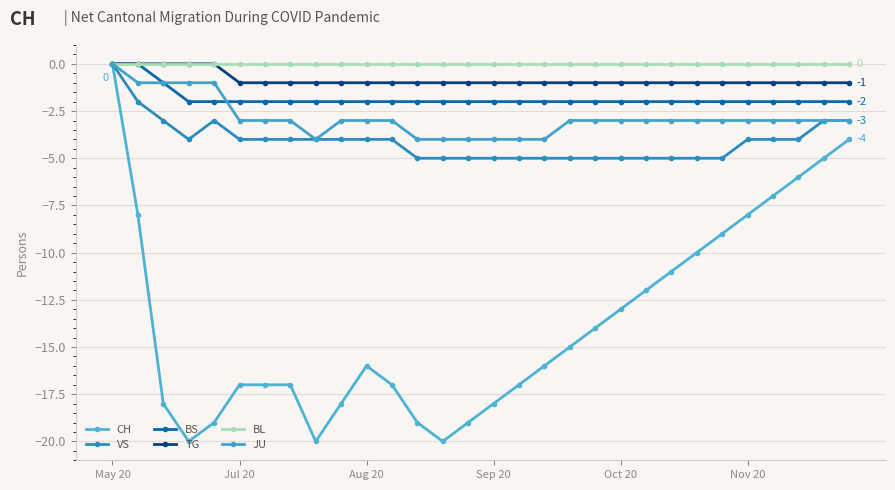

Reading right to left, list all the values displayed in this chart.

CH: -4	-5	-6	-7	-8	-9	-10	-11	-12	-13	-14	-15	-16	-17	-18	-19	-20	-19	-17	-16	-18	-20	-17	-17	-17	-19	-20	-18	-8	0
VS: -3	-3	-4	-4	-4	-5	-5	-5	-5	-5	-5	-5	-5	-5	-5	-5	-5	-5	-4	-4	-4	-4	-4	-4	-4	-3	-4	-3	-2	0
BS: -2	-2	-2	-2	-2	-2	-2	-2	-2	-2	-2	-2	-2	-2	-2	-2	-2	-2	-2	-2	-2	-2	-2	-2	-2	-2	-2	-1	0	0
TG: -1	-1	-1	-1	-1	-1	-1	-1	-1	-1	-1	-1	-1	-1	-1	-1	-1	-1	-1	-1	-1	-1	-1	-1	-1	0	0	0	0	0
BL: 0	0	0	0	0	0	0	0	0	0	0	0	0	0	0	0	0	0	0	0	0	0	0	0	0	0	0	0	0	0
JU: -3	-3	-3	-3	-3	-3	-3	-3	-3	-3	-3	-3	-4	-4	-4	-4	-4	-4	-3	-3	-3	-4	-3	-3	-3	-1	-1	-1	-1	0